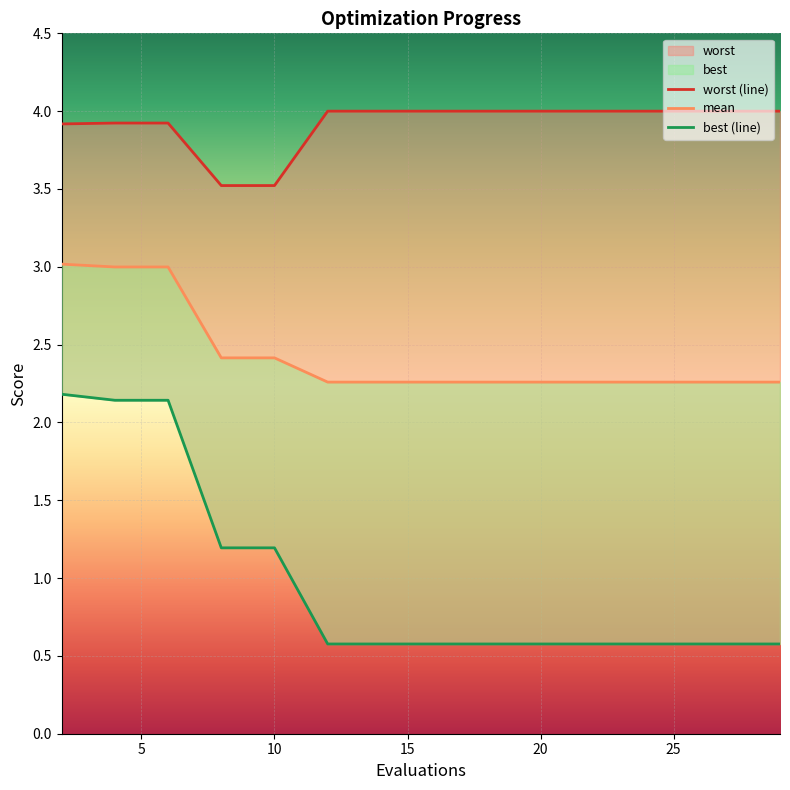

Which series changed the most between 30 and 12?

worst (line)